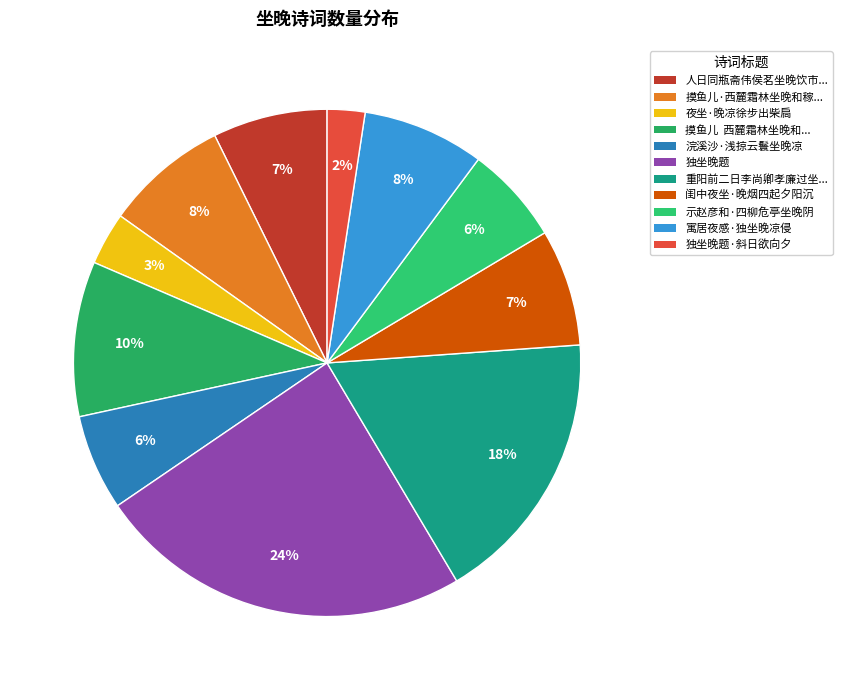

To the nearest percent, what is the average slice percentage?

9%